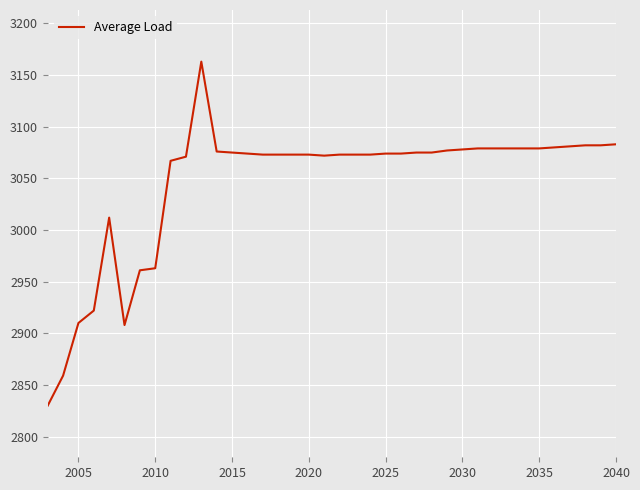

What is the maximum value shown in the chart?

3163